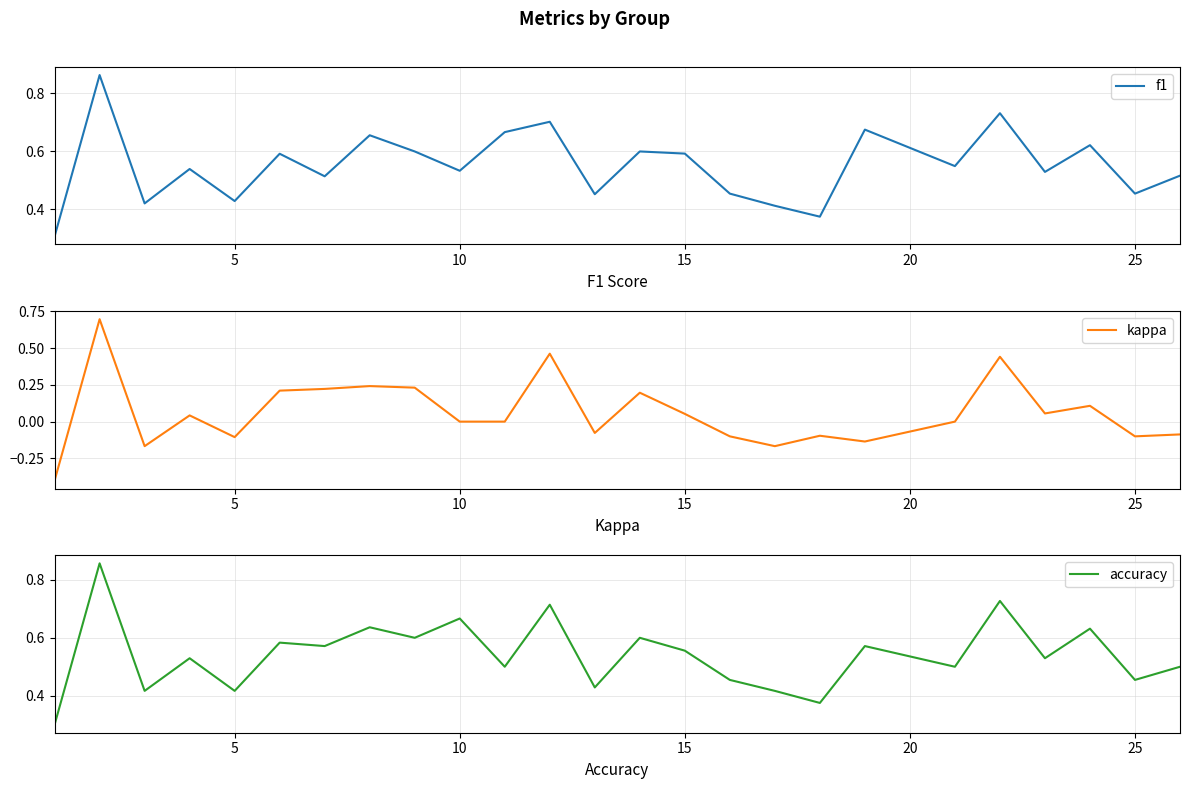

How many f1 values are between 0 and 1?

25